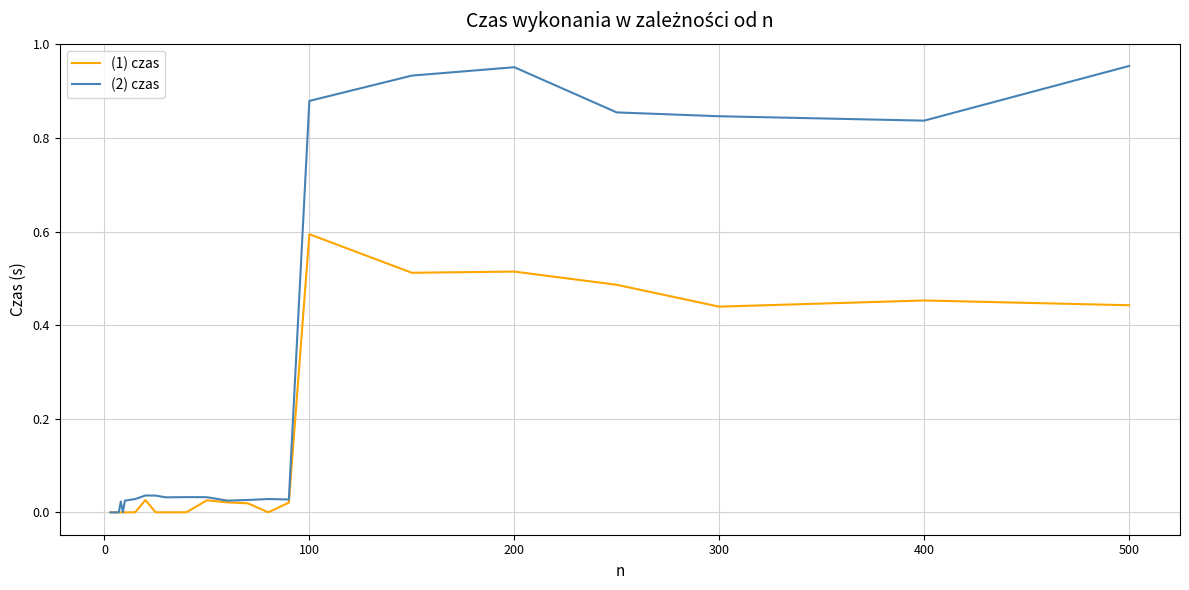

What is the sum of all (2) czas values?

6.6